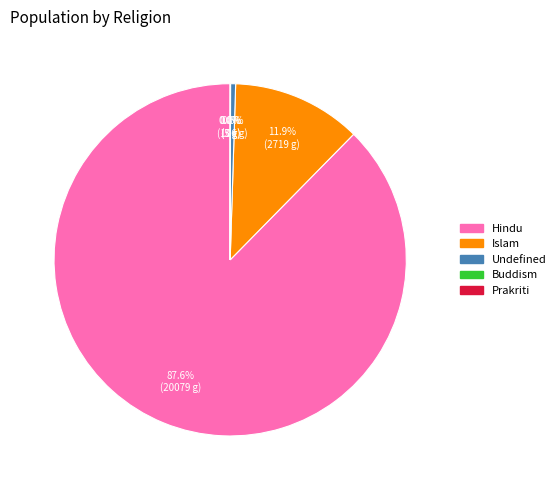

Is there any slice that represents more than half of the pie?

Yes